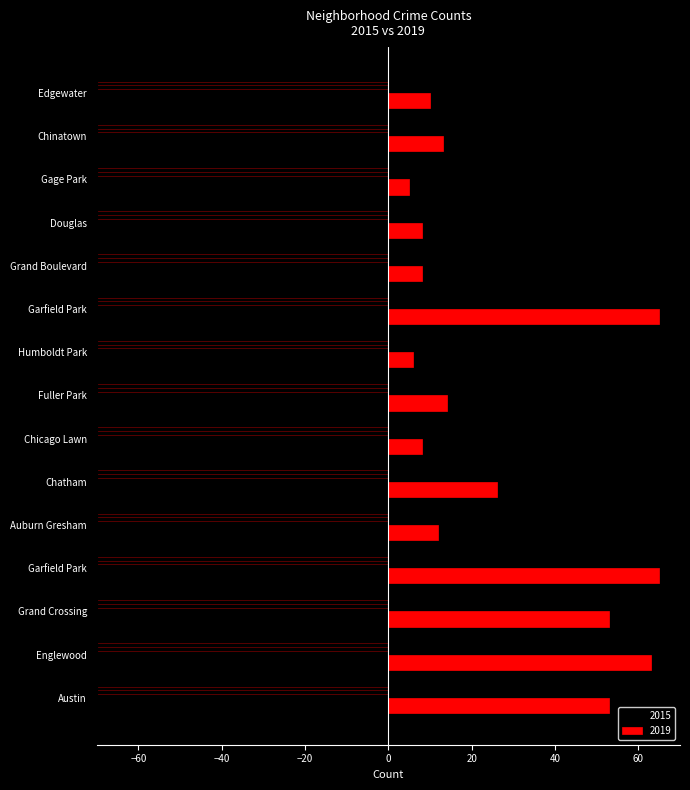

What are all the series names shown in the legend?

2015, 2019